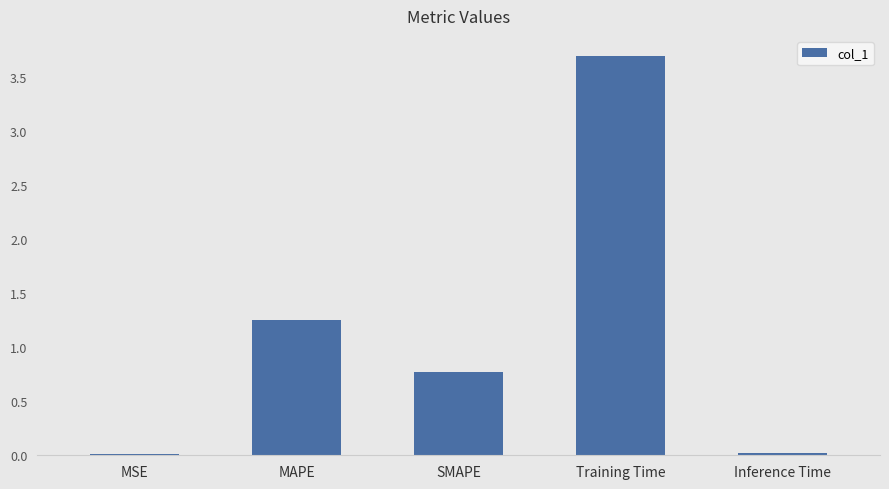

Which label corresponds to the largest value in the chart?

Training Time